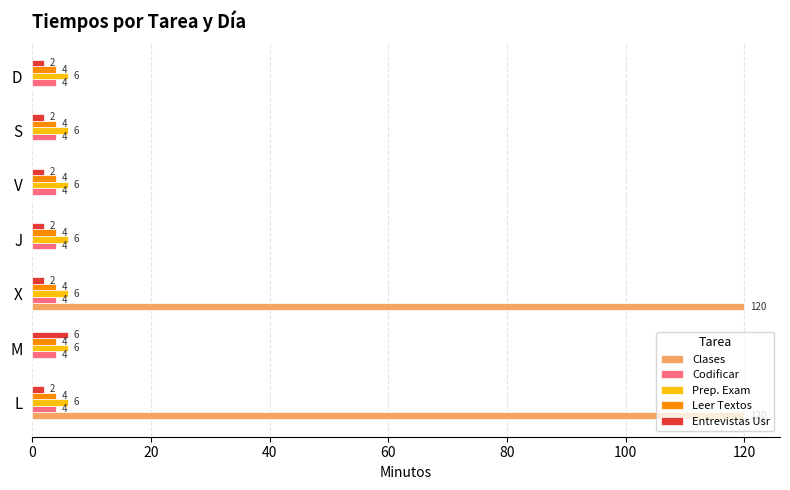

The value of Clases at X is 120. True or false?

True